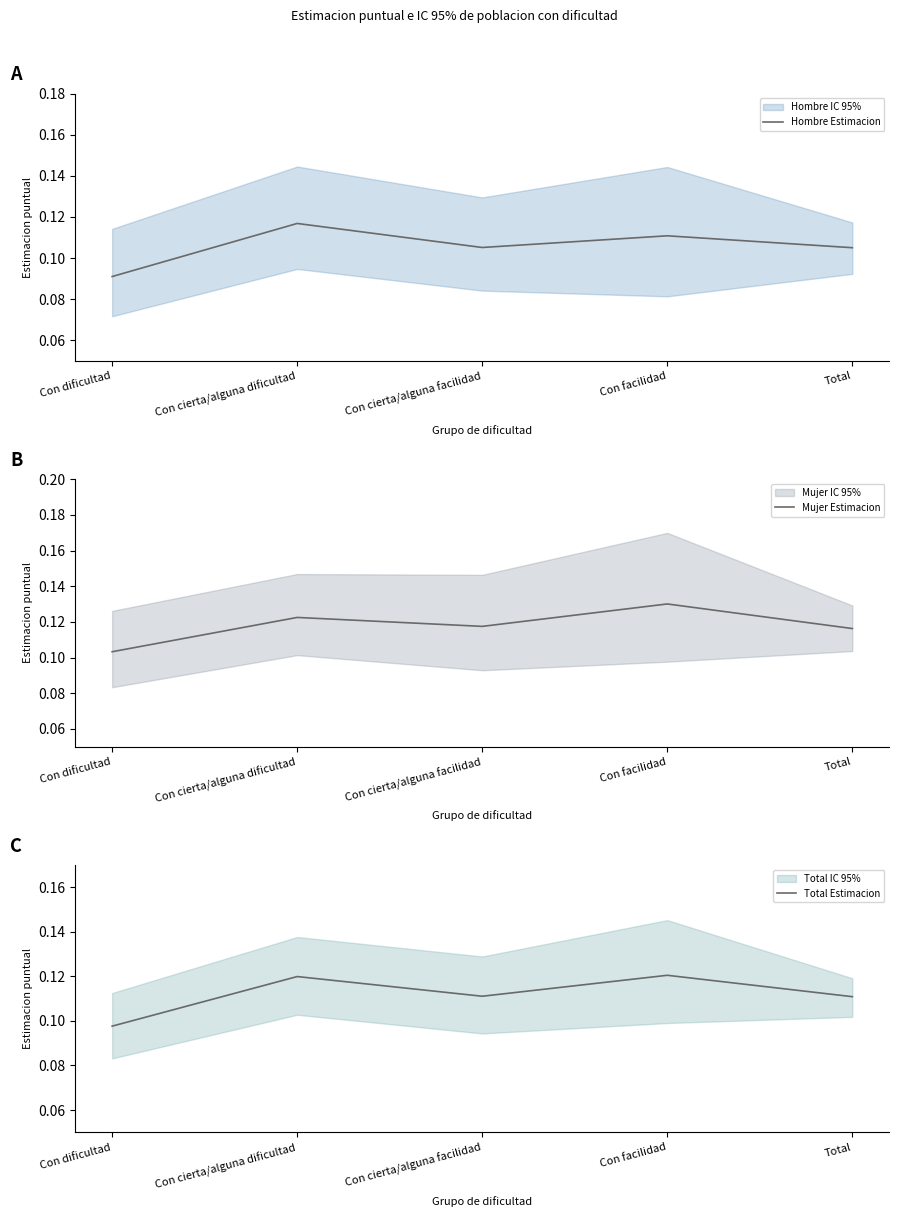

True or false: Hombre Estimacion has more than 2 interior local peaks.

False